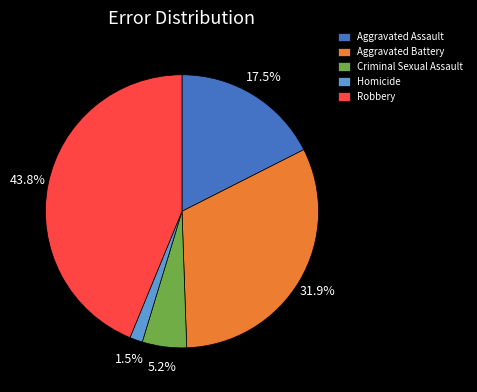

How many slices are in this pie chart?

5